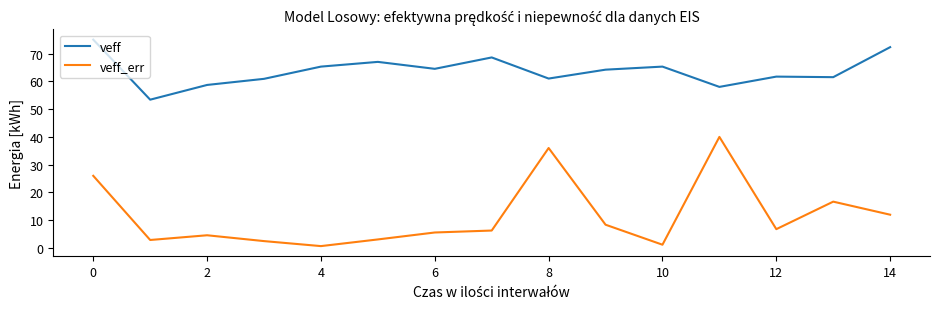

What is the sum of all veff_err values?

172.8